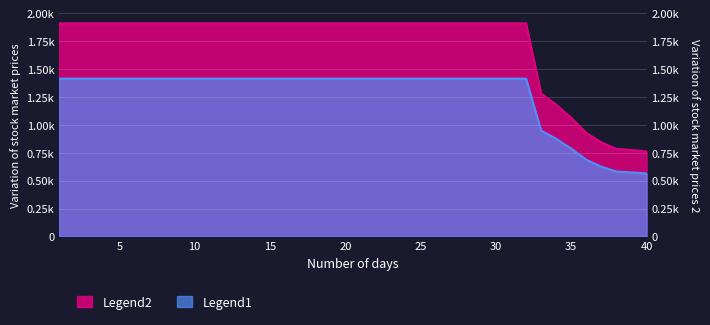

What is the spread (max minus min) of values at 39?

0.2